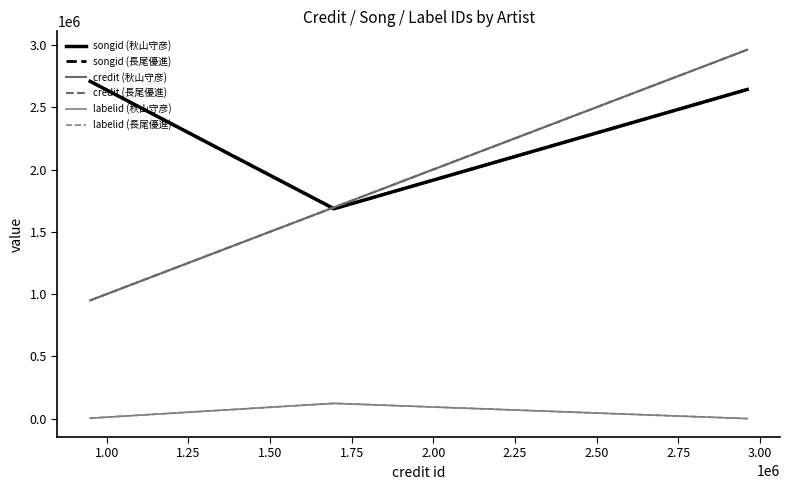

What is the difference between the maximum and minimum values in the credit (長尾優進) series?

2011998